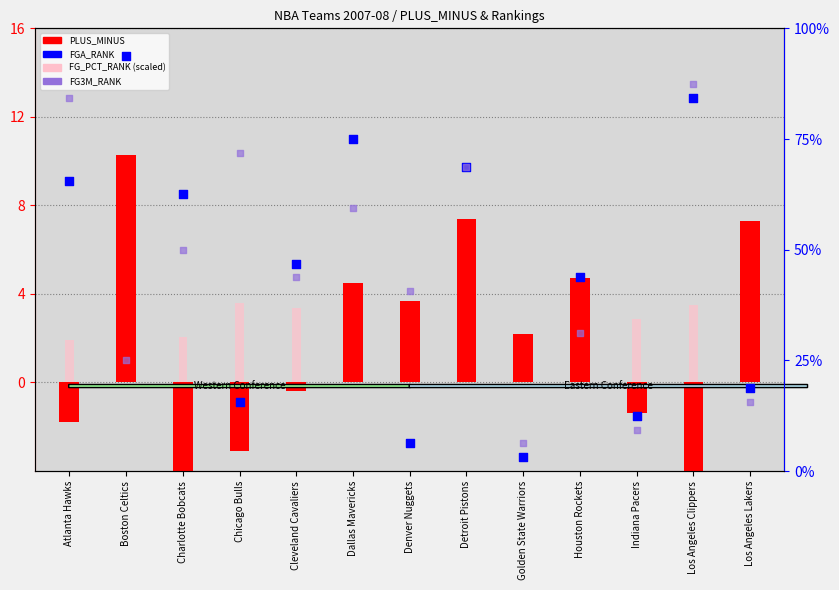

At which category is the sum across all series the highest?

Detroit Pistons